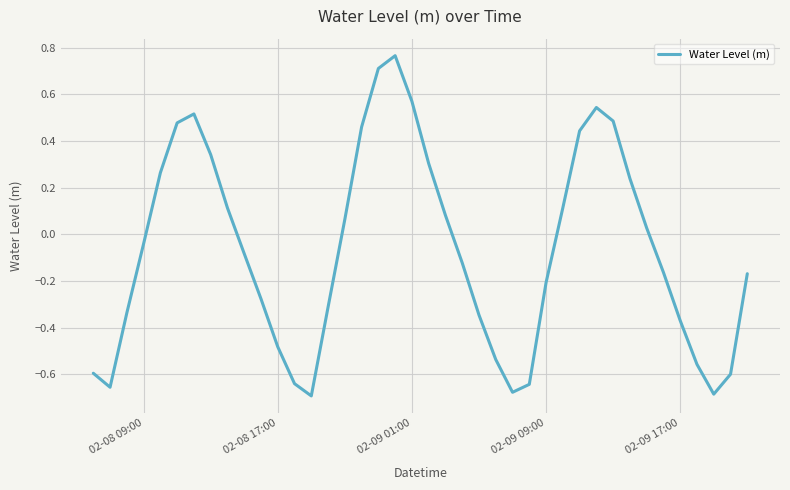

What is the difference between the maximum and minimum values?

1.5